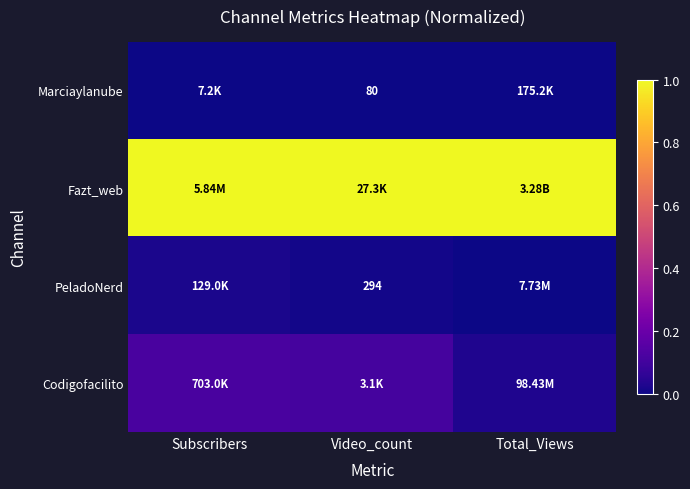

Which label corresponds to the largest value in the chart?

Subscribers